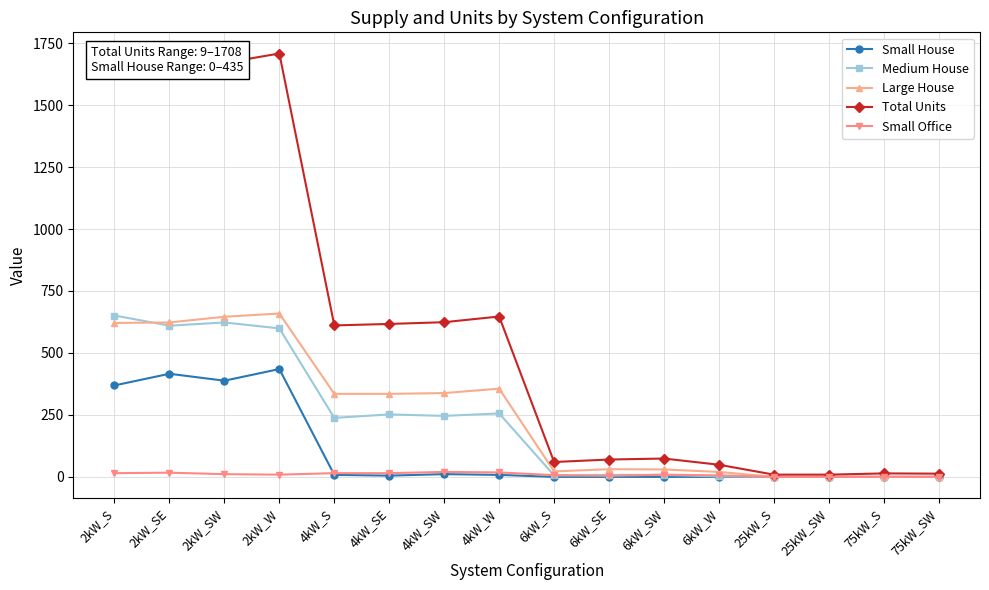

Does the chart display data point markers on the line(s)?

Yes